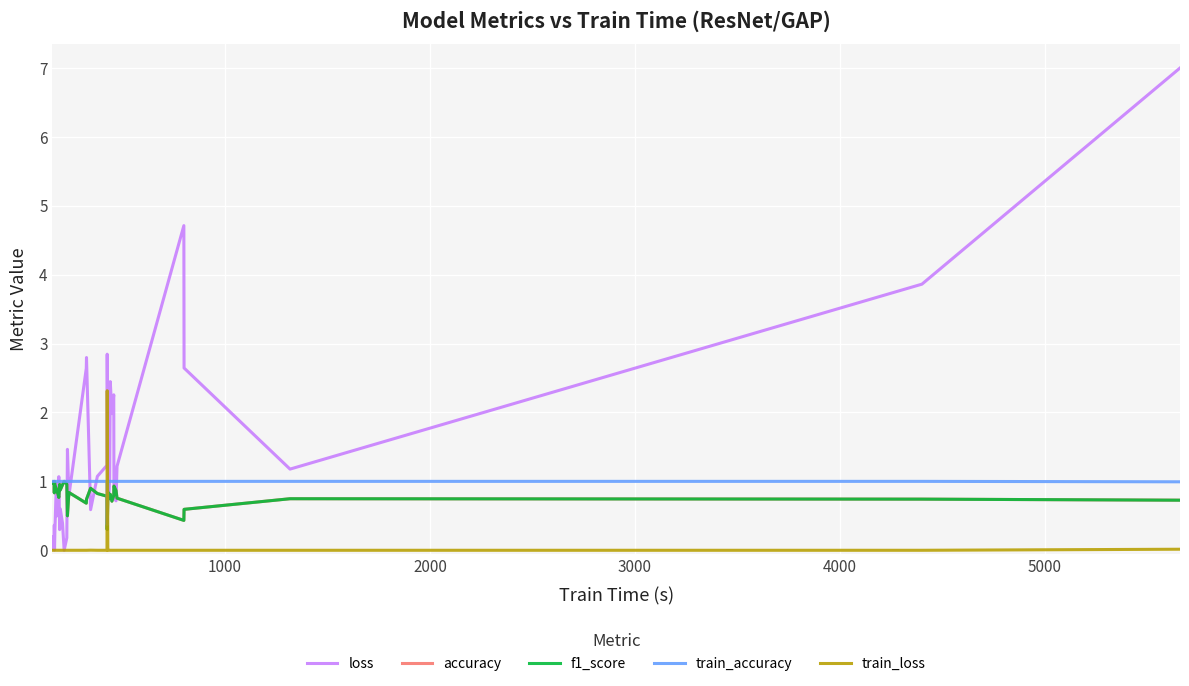

How many times do accuracy and train_loss cross each other?

2